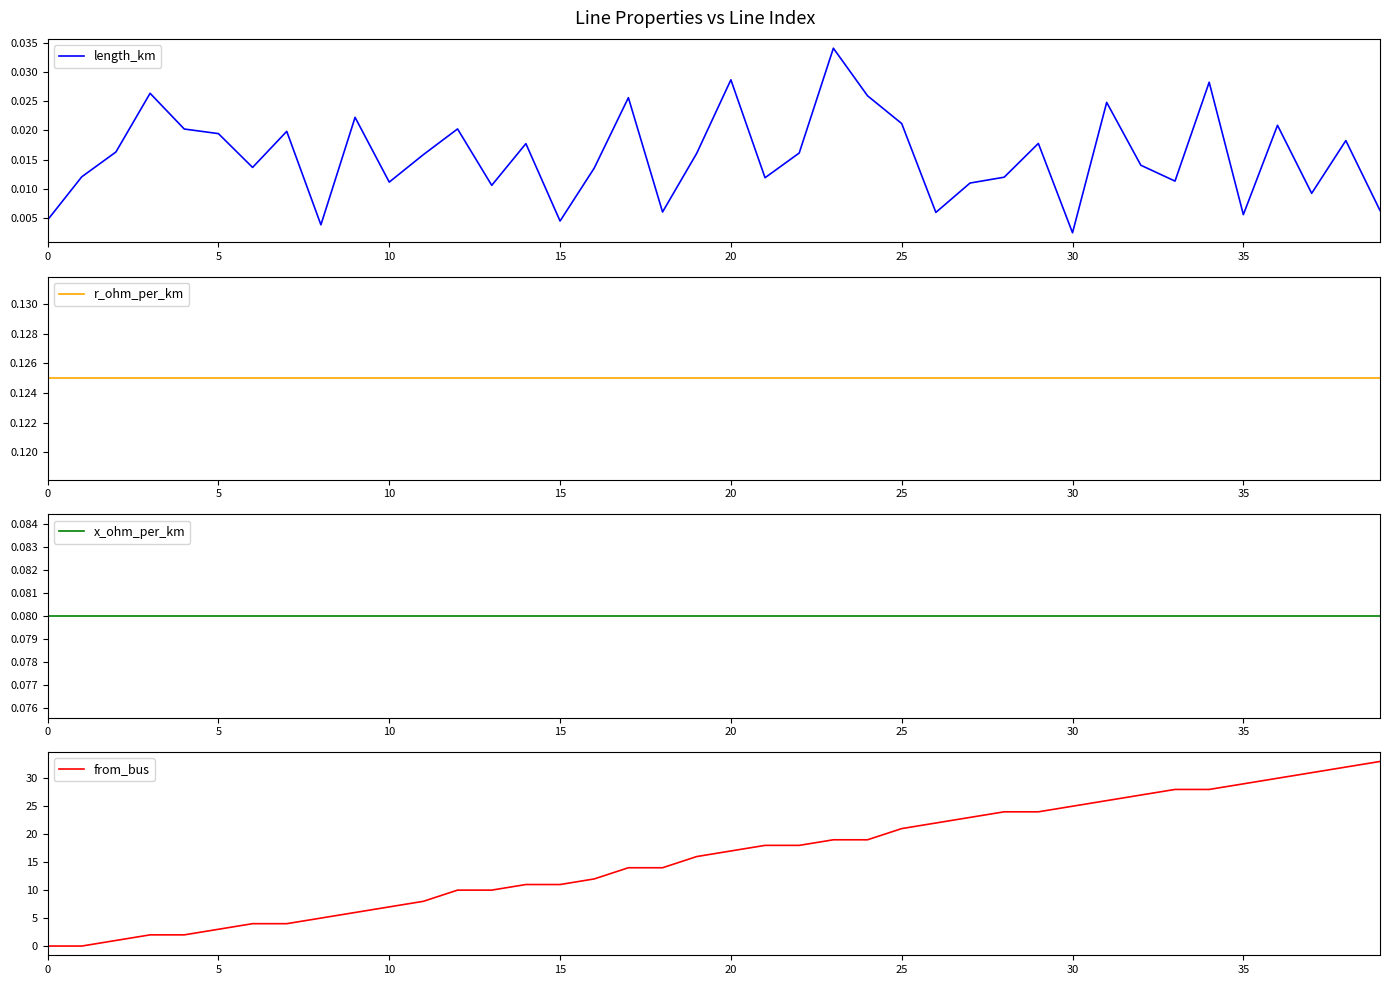

Which category has the highest value across all series?

39